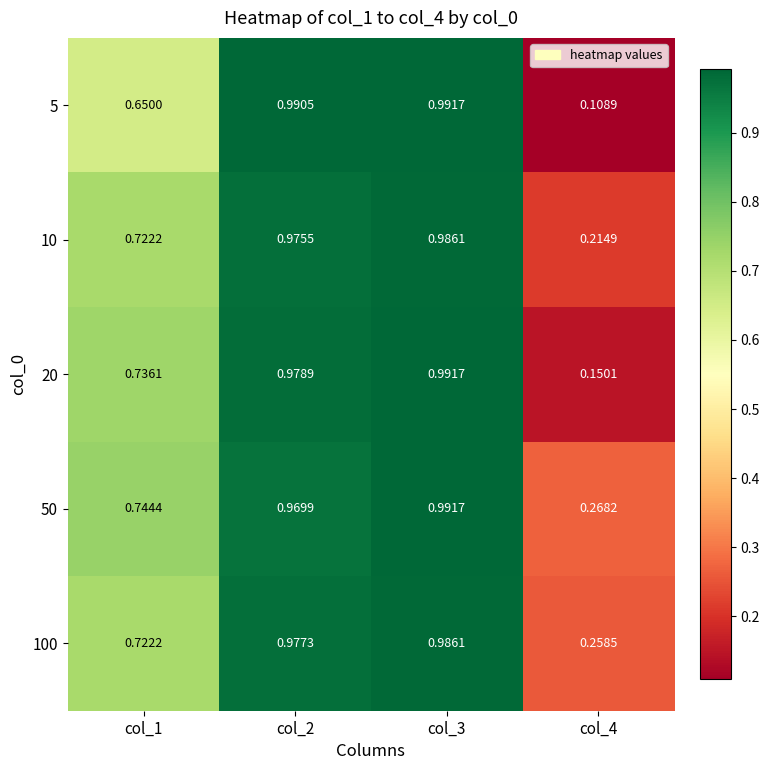

Is the value of 5 at col_3 greater than the value of 50 at col_4?

Yes